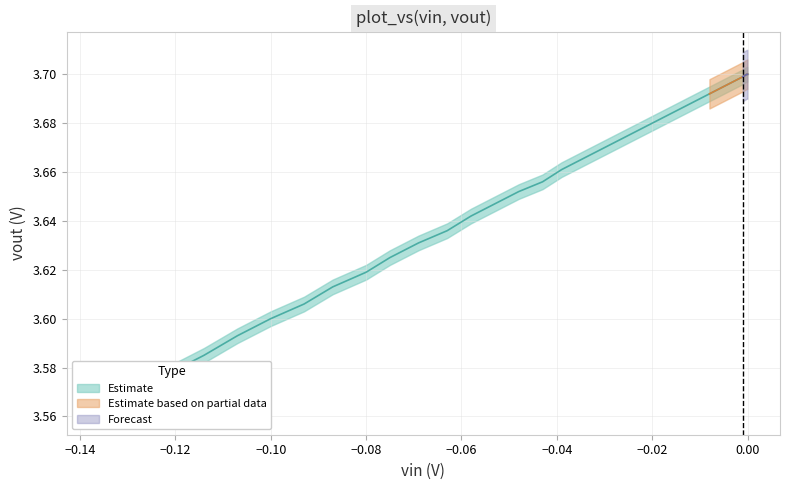

True or false: vout and vin cross at least once.

False